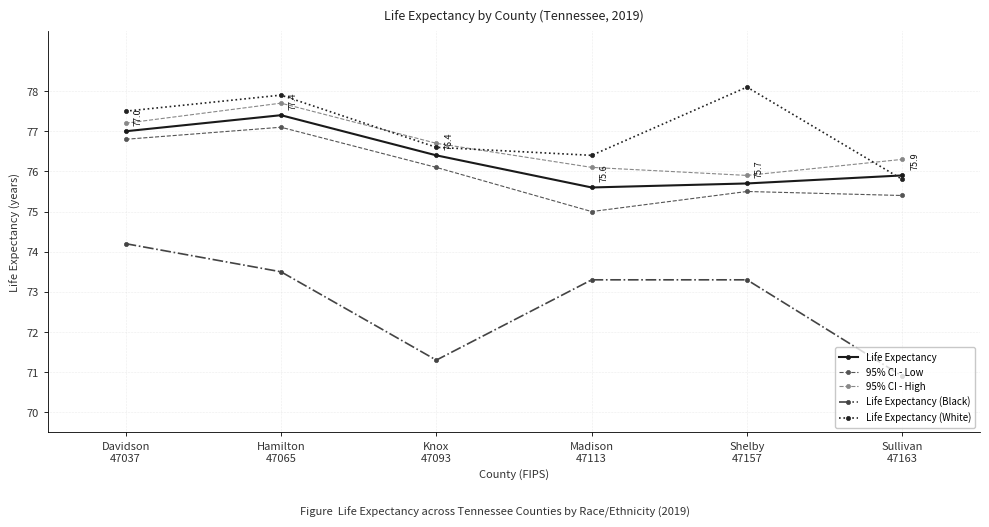

Reading right to left, what are all the values shown in this chart?

Life Expectancy: 75.9	75.7	75.6	76.4	77.4	77.0
95% CI - Low: 75.4	75.5	75.0	76.1	77.1	76.8
95% CI - High: 76.3	75.9	76.1	76.7	77.7	77.2
Life Expectancy (Black): 70.9	73.3	73.3	71.3	73.5	74.2
Life Expectancy (White): 75.8	78.1	76.4	76.6	77.9	77.5